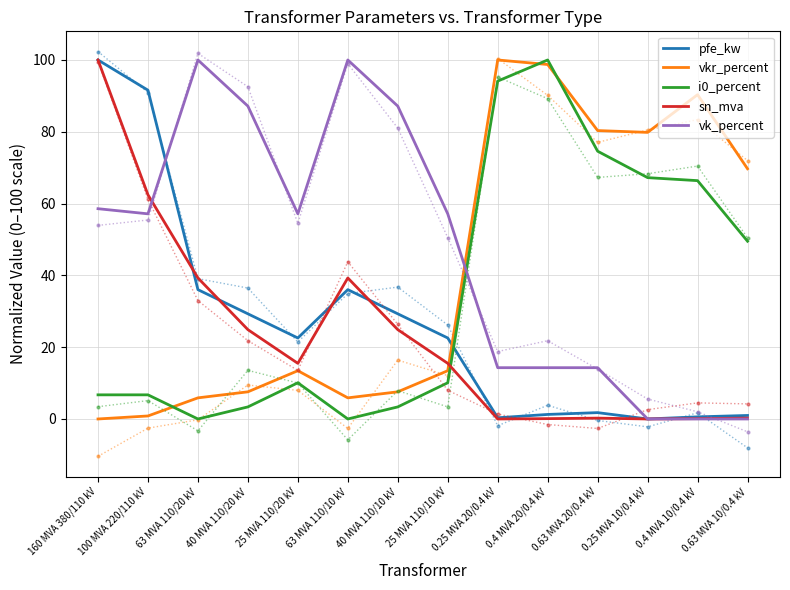

How many interior local peaks does the pfe_kw series have?

2